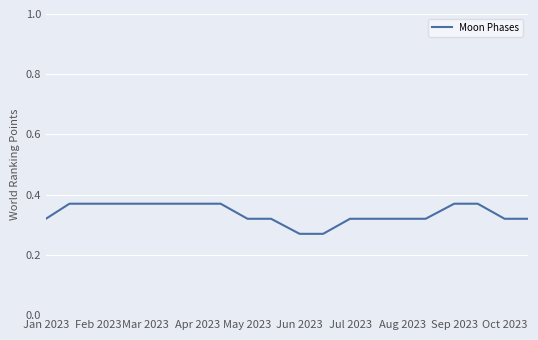

True or false: the data shows 0.2 at May 2023.

False